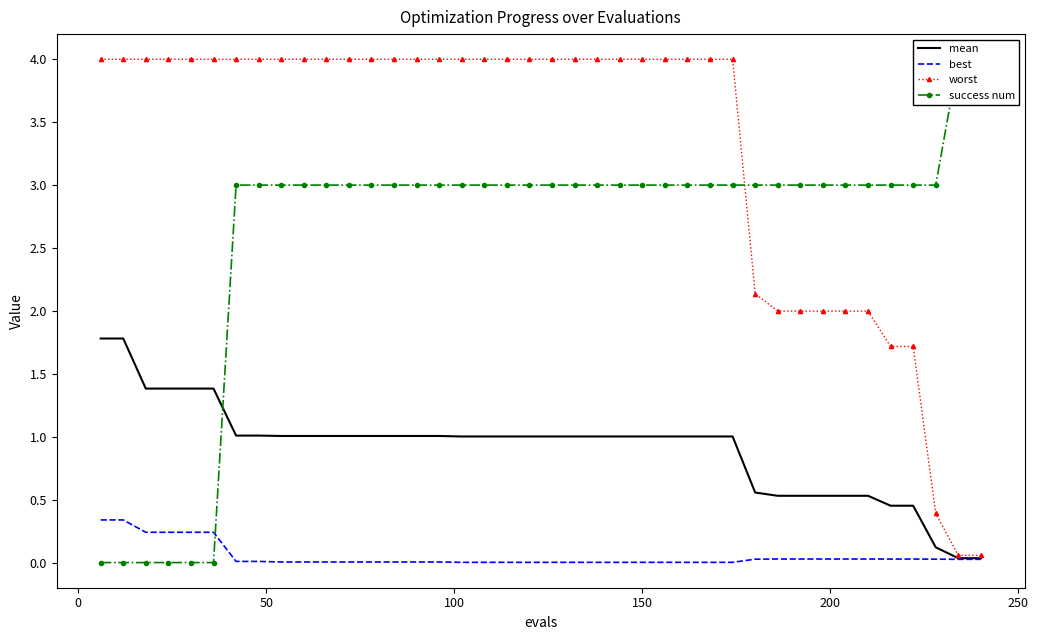

True or false: mean and worst intersect in this chart.

False